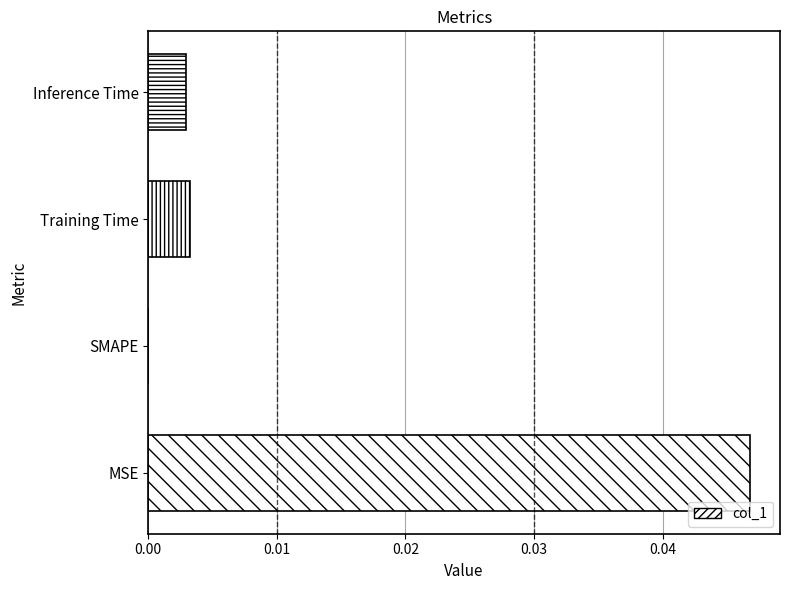

Which has a higher value, Training Time or SMAPE?

Training Time